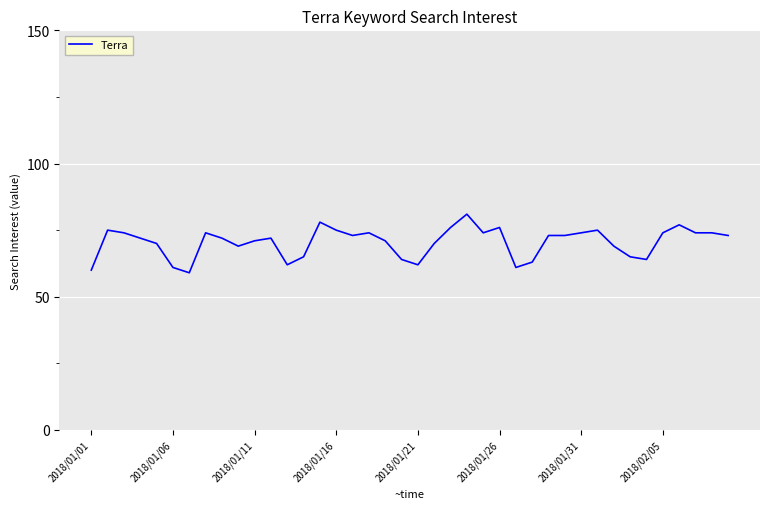

What is the difference between the maximum and minimum values?

22